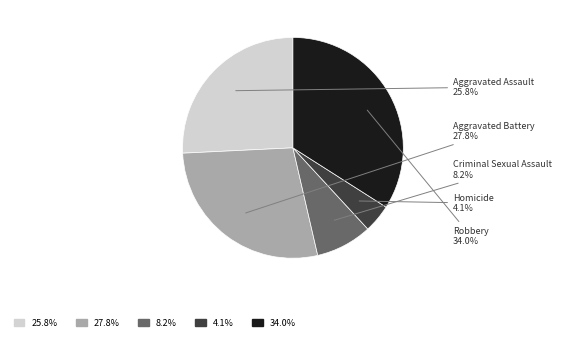

Is there a majority slice in this chart?

No